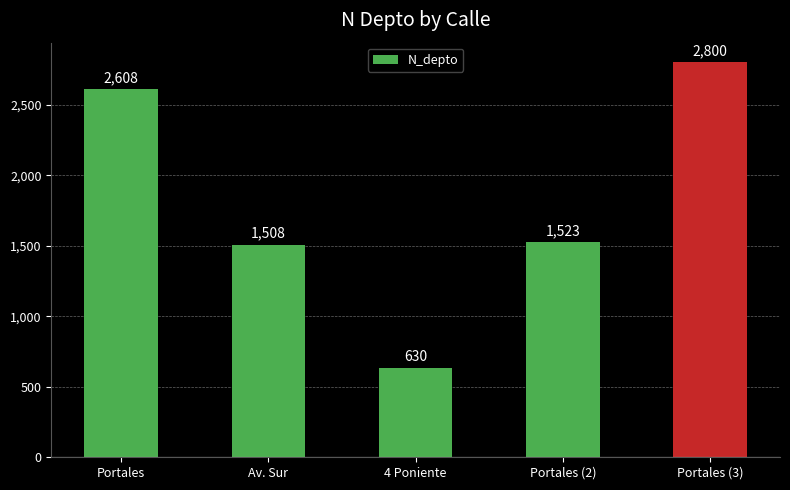

The chart shows a value of 1523 at Portales (2). True or false?

True